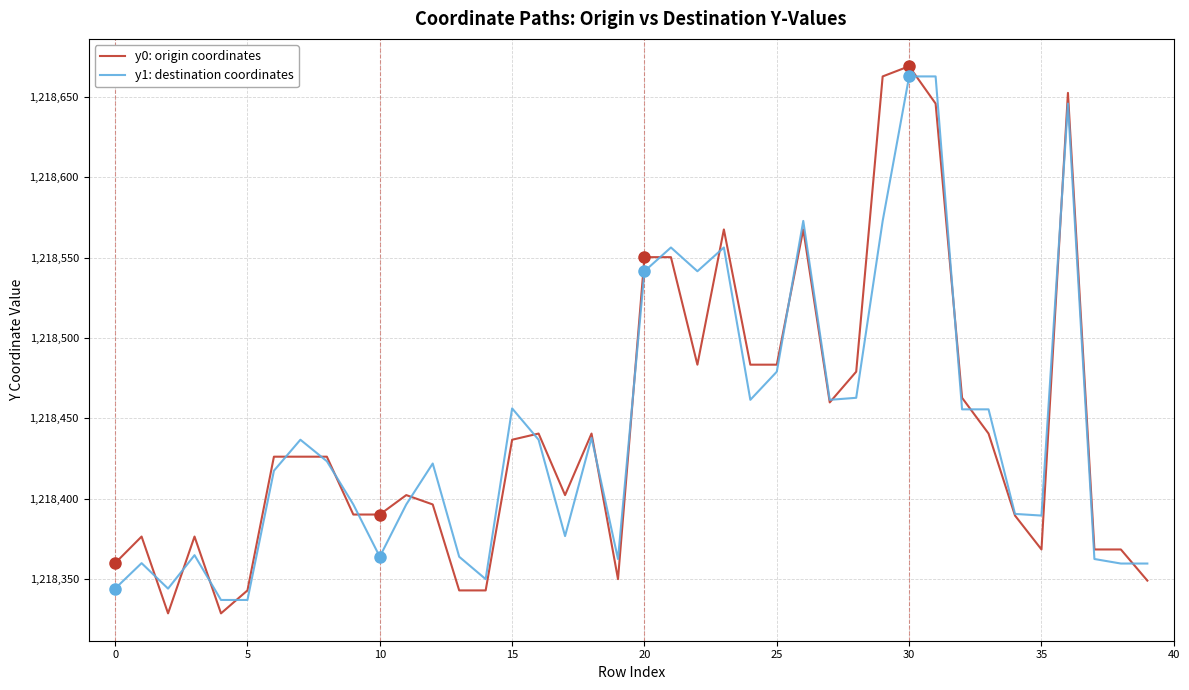

What are all the series names shown in the legend?

y0: origin coordinates, y1: destination coordinates